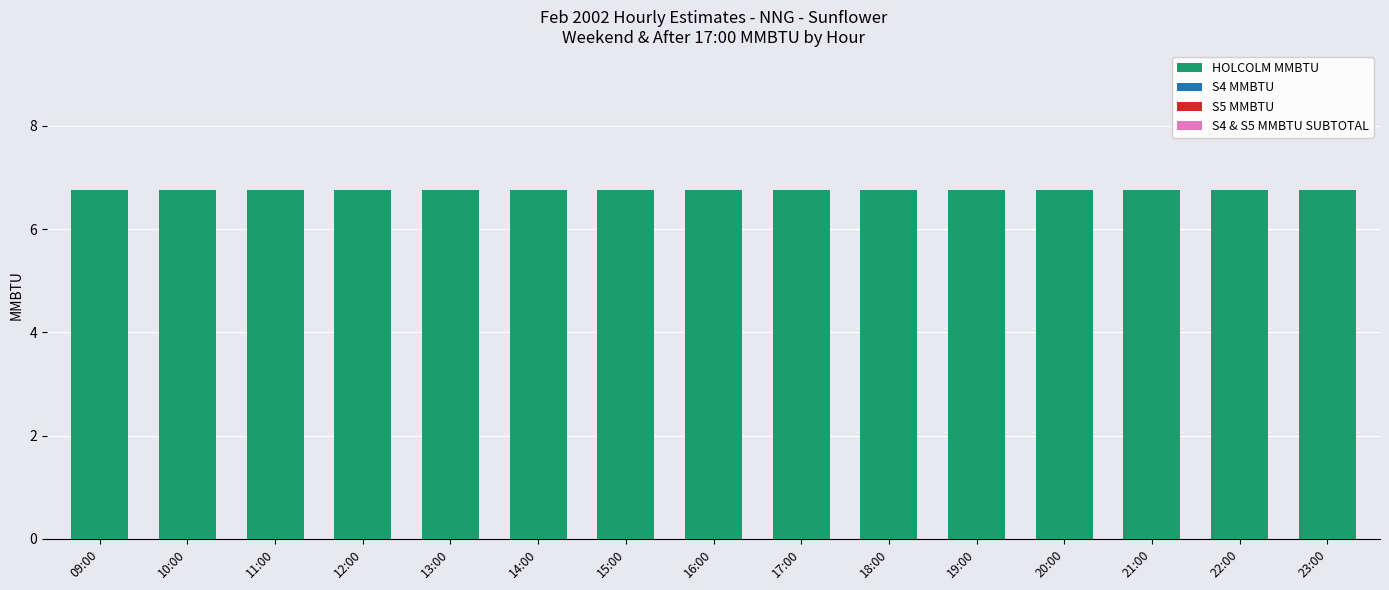

At which category is the sum across all series the highest?

09:00